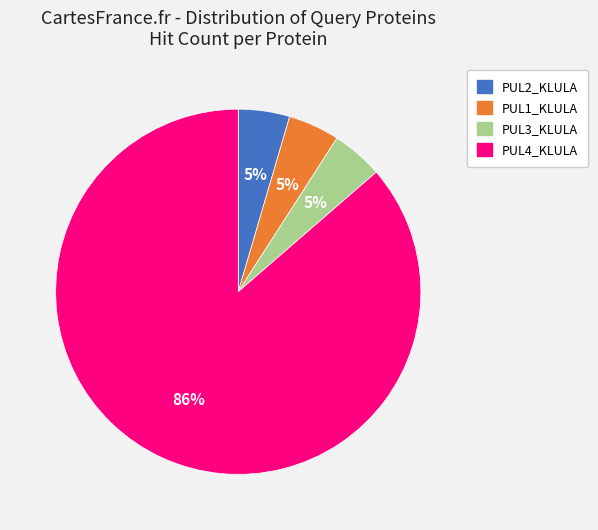

What is the largest slice in the pie chart?

PUL4_KLULA